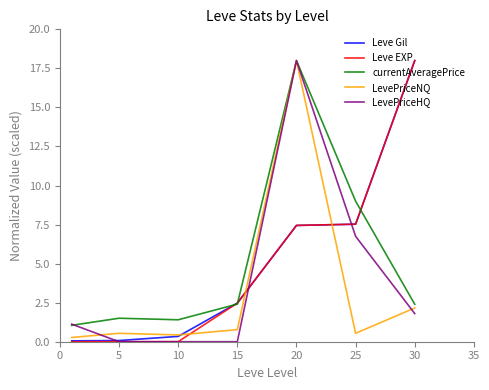

What is the greatest value displayed?

18.0